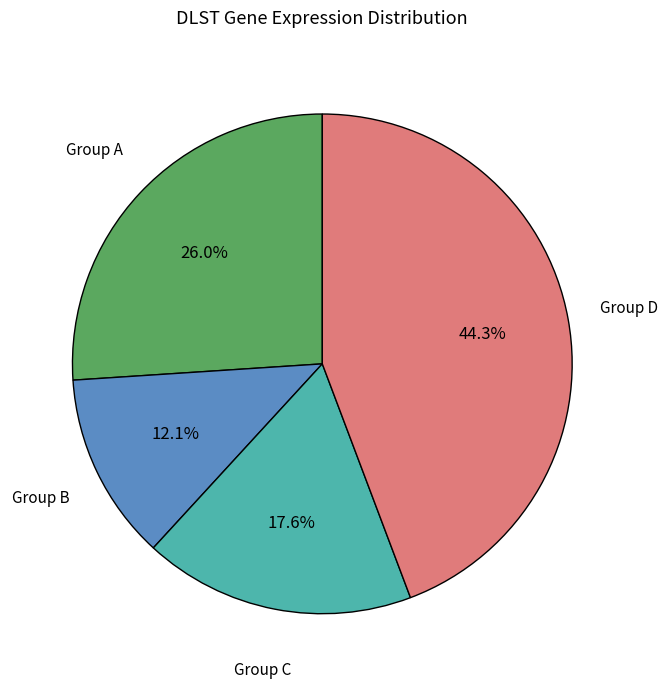

Does any single category account for the majority?

No